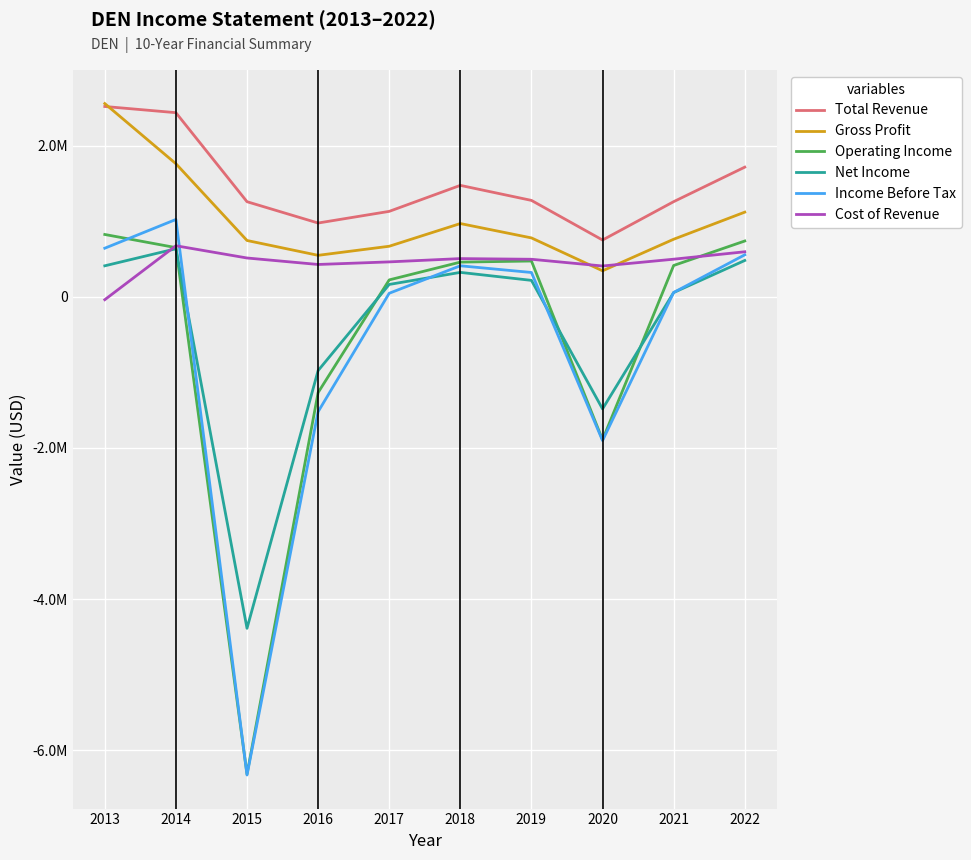

What are all the series names shown in the legend?

Total Revenue, Gross Profit, Operating Income, Net Income, Income Before Tax, Cost of Revenue